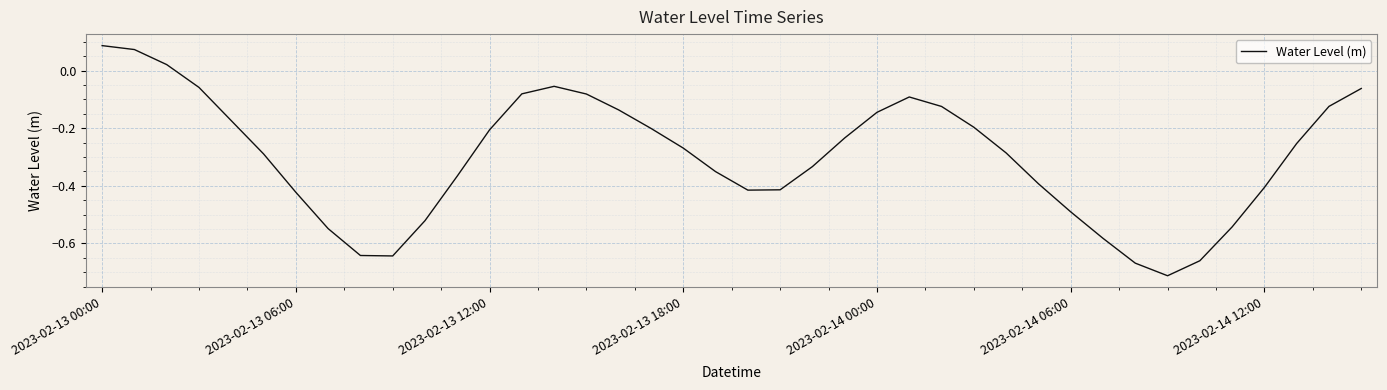

Reading right to left, extract all data points from this chart.

-0.1	-0.1	-0.3	-0.4	-0.5	-0.7	-0.7	-0.7	-0.6	-0.5	-0.4	-0.3	-0.2	-0.1	-0.1	-0.1	-0.2	-0.3	-0.4	-0.4	-0.4	-0.3	-0.2	-0.1	-0.1	-0.1	-0.1	-0.2	-0.4	-0.5	-0.6	-0.6	-0.5	-0.4	-0.3	-0.2	-0.1	0.0	0.1	0.1